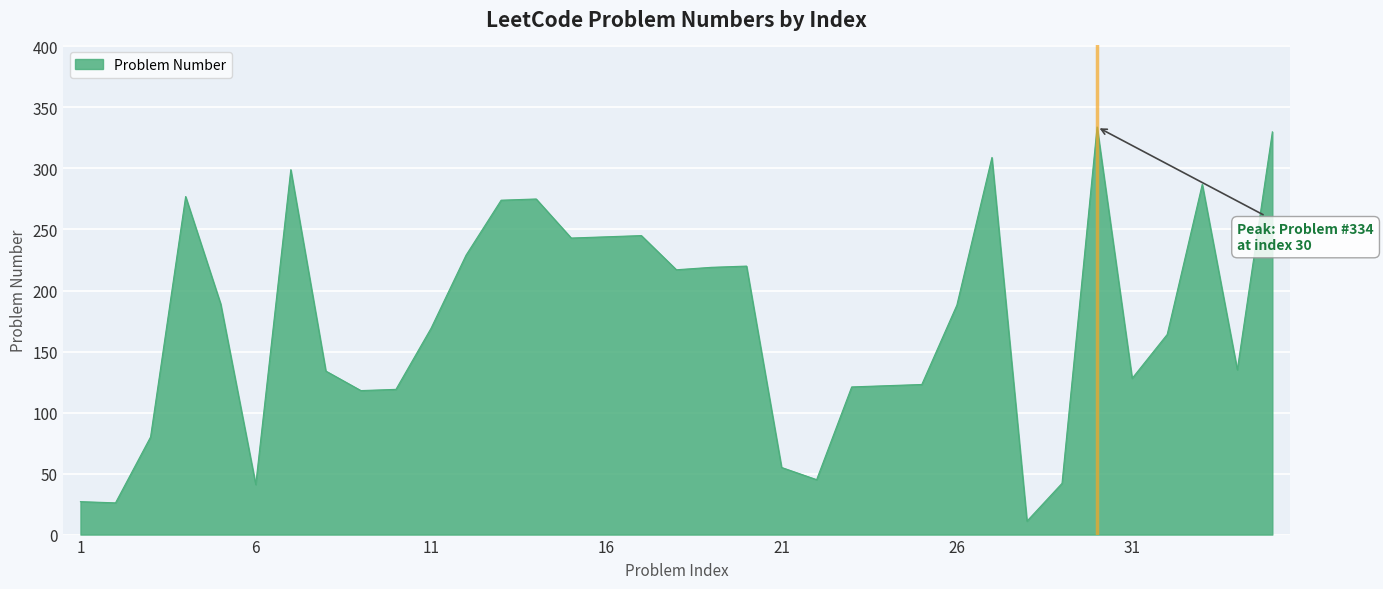

Count the number of data series in this chart.

1